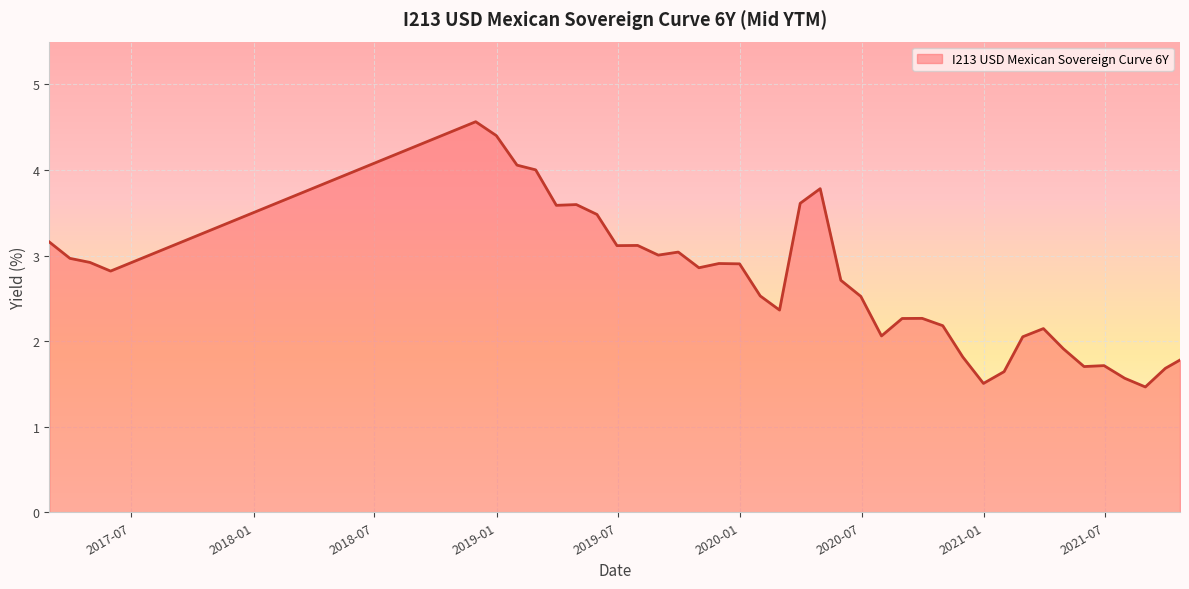

What is the smallest value displayed?

1.5